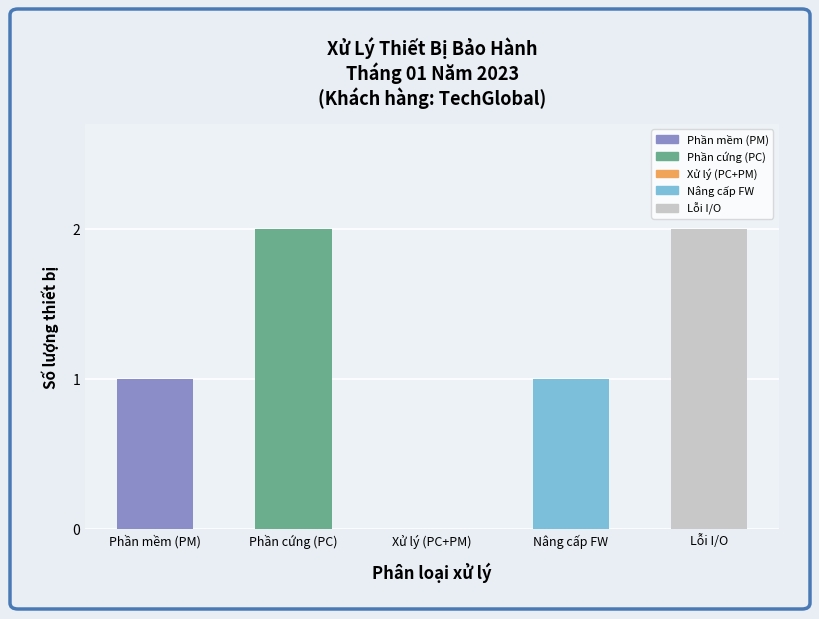

What is the sum of all values?

6